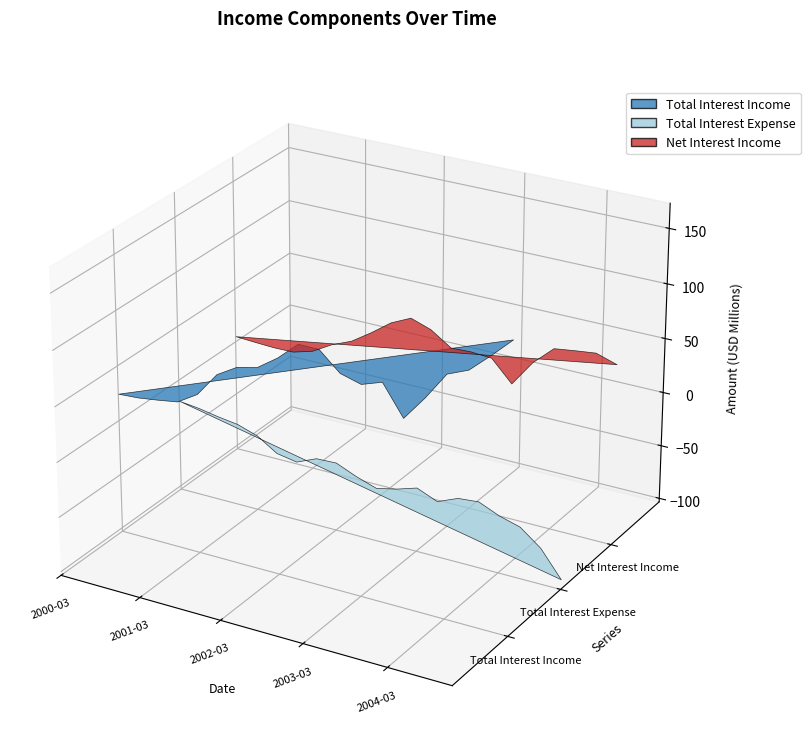

Reading left to right, extract all data points from this chart.

total_interest_income: 2000-03=24617000	2000-06=25735000	2000-09=28239000	2000-12=31161000	2001-03=42434000	2001-06=64790000	2001-09=75775000	2001-12=80059000	2002-03=92900000	2002-06=109423000	2002-09=109201000	2002-12=92641000	2003-03=87500000	2003-06=93892000	2003-09=66855000	2003-12=89186000	2004-03=114341000	2004-06=122234000	2004-09=138970000	2004-12=156783000
total_interest_expense: 2000-03=-19293000	2000-06=-21453000	2000-09=-24779000	2000-12=-27377000	2001-03=-33453000	2001-06=-45284000	2001-09=-48620000	2001-12=-40698000	2002-03=-40012000	2002-06=-47860000	2002-09=-54012000	2002-12=-49874000	2003-03=-44048000	2003-06=-51770000	2003-09=-43922000	2003-12=-42264000	2004-03=-50303000	2004-06=-55648000	2004-09=-70173000	2004-12=-93992000
net_interest_income: 2000-03=5324000	2000-06=4282000	2000-09=3460000	2000-12=3784000	2001-03=8981000	2001-06=19506000	2001-09=27154000	2001-12=39361000	2002-03=52888000	2002-06=61563000	2002-09=55189000	2002-12=42767000	2003-03=43452000	2003-06=42122000	2003-09=22933000	2003-12=46922000	2004-03=64038000	2004-06=66586000	2004-09=68797000	2004-12=62791000